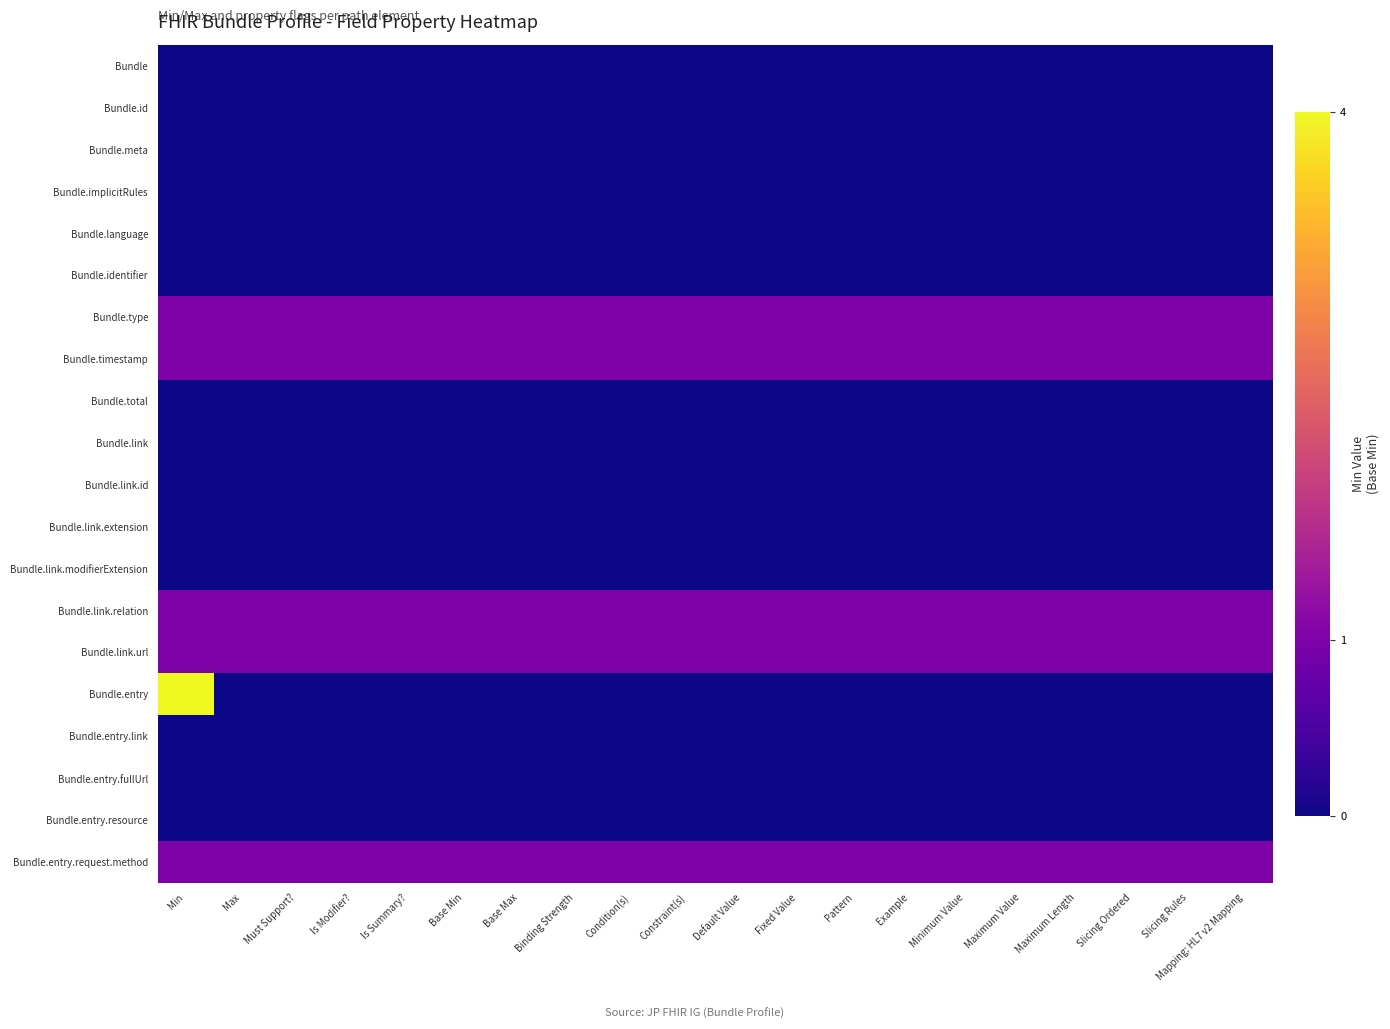

Reading right to left, what are all the values shown in this chart?

Bundle: Mapping: HL7 v2 Mapping=0	Slicing Rules=0	Slicing Ordered=0	Maximum Length=0	Maximum Value=0	Minimum Value=0	Example=0	Pattern=0	Fixed Value=0	Default Value=0	Constraint(s)=0	Condition(s)=0	Binding Strength=0	Base Max=0	Base Min=0	Is Summary?=0	Is Modifier?=0	Must Support?=0	Max=0	Min=0
Bundle.id: Mapping: HL7 v2 Mapping=0	Slicing Rules=0	Slicing Ordered=0	Maximum Length=0	Maximum Value=0	Minimum Value=0	Example=0	Pattern=0	Fixed Value=0	Default Value=0	Constraint(s)=0	Condition(s)=0	Binding Strength=0	Base Max=0	Base Min=0	Is Summary?=0	Is Modifier?=0	Must Support?=0	Max=0	Min=0
Bundle.meta: Mapping: HL7 v2 Mapping=0	Slicing Rules=0	Slicing Ordered=0	Maximum Length=0	Maximum Value=0	Minimum Value=0	Example=0	Pattern=0	Fixed Value=0	Default Value=0	Constraint(s)=0	Condition(s)=0	Binding Strength=0	Base Max=0	Base Min=0	Is Summary?=0	Is Modifier?=0	Must Support?=0	Max=0	Min=0
Bundle.implicitRules: Mapping: HL7 v2 Mapping=0	Slicing Rules=0	Slicing Ordered=0	Maximum Length=0	Maximum Value=0	Minimum Value=0	Example=0	Pattern=0	Fixed Value=0	Default Value=0	Constraint(s)=0	Condition(s)=0	Binding Strength=0	Base Max=0	Base Min=0	Is Summary?=0	Is Modifier?=0	Must Support?=0	Max=0	Min=0
Bundle.language: Mapping: HL7 v2 Mapping=0	Slicing Rules=0	Slicing Ordered=0	Maximum Length=0	Maximum Value=0	Minimum Value=0	Example=0	Pattern=0	Fixed Value=0	Default Value=0	Constraint(s)=0	Condition(s)=0	Binding Strength=0	Base Max=0	Base Min=0	Is Summary?=0	Is Modifier?=0	Must Support?=0	Max=0	Min=0
Bundle.identifier: Mapping: HL7 v2 Mapping=0	Slicing Rules=0	Slicing Ordered=0	Maximum Length=0	Maximum Value=0	Minimum Value=0	Example=0	Pattern=0	Fixed Value=0	Default Value=0	Constraint(s)=0	Condition(s)=0	Binding Strength=0	Base Max=0	Base Min=0	Is Summary?=0	Is Modifier?=0	Must Support?=0	Max=0	Min=0
Bundle.type: Mapping: HL7 v2 Mapping=1	Slicing Rules=1	Slicing Ordered=1	Maximum Length=1	Maximum Value=1	Minimum Value=1	Example=1	Pattern=1	Fixed Value=1	Default Value=1	Constraint(s)=1	Condition(s)=1	Binding Strength=1	Base Max=1	Base Min=1	Is Summary?=1	Is Modifier?=1	Must Support?=1	Max=1	Min=1
Bundle.timestamp: Mapping: HL7 v2 Mapping=1	Slicing Rules=1	Slicing Ordered=1	Maximum Length=1	Maximum Value=1	Minimum Value=1	Example=1	Pattern=1	Fixed Value=1	Default Value=1	Constraint(s)=1	Condition(s)=1	Binding Strength=1	Base Max=1	Base Min=1	Is Summary?=1	Is Modifier?=1	Must Support?=1	Max=1	Min=1
Bundle.total: Mapping: HL7 v2 Mapping=0	Slicing Rules=0	Slicing Ordered=0	Maximum Length=0	Maximum Value=0	Minimum Value=0	Example=0	Pattern=0	Fixed Value=0	Default Value=0	Constraint(s)=0	Condition(s)=0	Binding Strength=0	Base Max=0	Base Min=0	Is Summary?=0	Is Modifier?=0	Must Support?=0	Max=0	Min=0
Bundle.link: Mapping: HL7 v2 Mapping=0	Slicing Rules=0	Slicing Ordered=0	Maximum Length=0	Maximum Value=0	Minimum Value=0	Example=0	Pattern=0	Fixed Value=0	Default Value=0	Constraint(s)=0	Condition(s)=0	Binding Strength=0	Base Max=0	Base Min=0	Is Summary?=0	Is Modifier?=0	Must Support?=0	Max=0	Min=0
Bundle.link.id: Mapping: HL7 v2 Mapping=0	Slicing Rules=0	Slicing Ordered=0	Maximum Length=0	Maximum Value=0	Minimum Value=0	Example=0	Pattern=0	Fixed Value=0	Default Value=0	Constraint(s)=0	Condition(s)=0	Binding Strength=0	Base Max=0	Base Min=0	Is Summary?=0	Is Modifier?=0	Must Support?=0	Max=0	Min=0
Bundle.link.extension: Mapping: HL7 v2 Mapping=0	Slicing Rules=0	Slicing Ordered=0	Maximum Length=0	Maximum Value=0	Minimum Value=0	Example=0	Pattern=0	Fixed Value=0	Default Value=0	Constraint(s)=0	Condition(s)=0	Binding Strength=0	Base Max=0	Base Min=0	Is Summary?=0	Is Modifier?=0	Must Support?=0	Max=0	Min=0
Bundle.link.modifierExtension: Mapping: HL7 v2 Mapping=0	Slicing Rules=0	Slicing Ordered=0	Maximum Length=0	Maximum Value=0	Minimum Value=0	Example=0	Pattern=0	Fixed Value=0	Default Value=0	Constraint(s)=0	Condition(s)=0	Binding Strength=0	Base Max=0	Base Min=0	Is Summary?=0	Is Modifier?=0	Must Support?=0	Max=0	Min=0
Bundle.link.relation: Mapping: HL7 v2 Mapping=1	Slicing Rules=1	Slicing Ordered=1	Maximum Length=1	Maximum Value=1	Minimum Value=1	Example=1	Pattern=1	Fixed Value=1	Default Value=1	Constraint(s)=1	Condition(s)=1	Binding Strength=1	Base Max=1	Base Min=1	Is Summary?=1	Is Modifier?=1	Must Support?=1	Max=1	Min=1
Bundle.link.url: Mapping: HL7 v2 Mapping=1	Slicing Rules=1	Slicing Ordered=1	Maximum Length=1	Maximum Value=1	Minimum Value=1	Example=1	Pattern=1	Fixed Value=1	Default Value=1	Constraint(s)=1	Condition(s)=1	Binding Strength=1	Base Max=1	Base Min=1	Is Summary?=1	Is Modifier?=1	Must Support?=1	Max=1	Min=1
Bundle.entry: Mapping: HL7 v2 Mapping=0	Slicing Rules=0	Slicing Ordered=0	Maximum Length=0	Maximum Value=0	Minimum Value=0	Example=0	Pattern=0	Fixed Value=0	Default Value=0	Constraint(s)=0	Condition(s)=0	Binding Strength=0	Base Max=0	Base Min=0	Is Summary?=0	Is Modifier?=0	Must Support?=0	Max=0	Min=4
Bundle.entry.link: Mapping: HL7 v2 Mapping=0	Slicing Rules=0	Slicing Ordered=0	Maximum Length=0	Maximum Value=0	Minimum Value=0	Example=0	Pattern=0	Fixed Value=0	Default Value=0	Constraint(s)=0	Condition(s)=0	Binding Strength=0	Base Max=0	Base Min=0	Is Summary?=0	Is Modifier?=0	Must Support?=0	Max=0	Min=0
Bundle.entry.fullUrl: Mapping: HL7 v2 Mapping=0	Slicing Rules=0	Slicing Ordered=0	Maximum Length=0	Maximum Value=0	Minimum Value=0	Example=0	Pattern=0	Fixed Value=0	Default Value=0	Constraint(s)=0	Condition(s)=0	Binding Strength=0	Base Max=0	Base Min=0	Is Summary?=0	Is Modifier?=0	Must Support?=0	Max=0	Min=0
Bundle.entry.resource: Mapping: HL7 v2 Mapping=0	Slicing Rules=0	Slicing Ordered=0	Maximum Length=0	Maximum Value=0	Minimum Value=0	Example=0	Pattern=0	Fixed Value=0	Default Value=0	Constraint(s)=0	Condition(s)=0	Binding Strength=0	Base Max=0	Base Min=0	Is Summary?=0	Is Modifier?=0	Must Support?=0	Max=0	Min=0
Bundle.entry.request.method: Mapping: HL7 v2 Mapping=1	Slicing Rules=1	Slicing Ordered=1	Maximum Length=1	Maximum Value=1	Minimum Value=1	Example=1	Pattern=1	Fixed Value=1	Default Value=1	Constraint(s)=1	Condition(s)=1	Binding Strength=1	Base Max=1	Base Min=1	Is Summary?=1	Is Modifier?=1	Must Support?=1	Max=1	Min=1